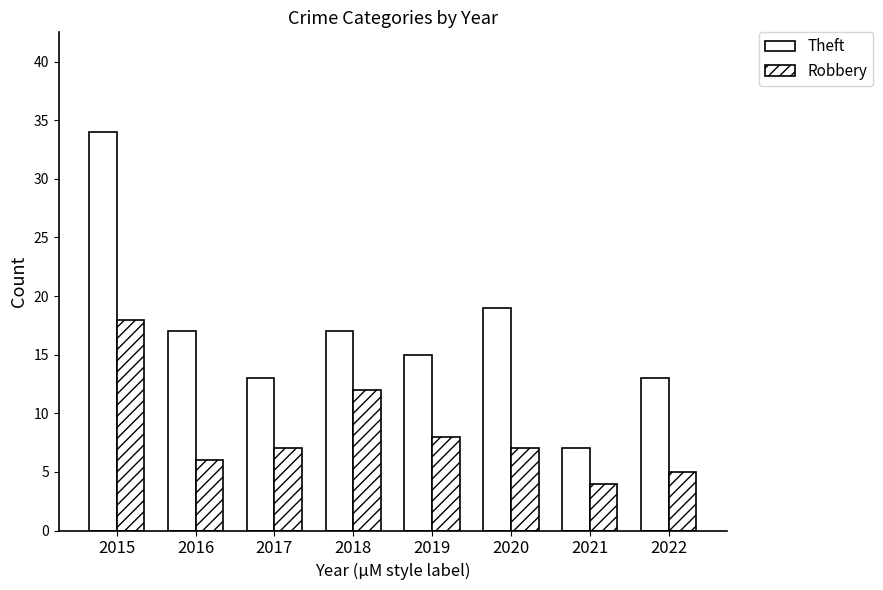

How many bars are there in total?

16